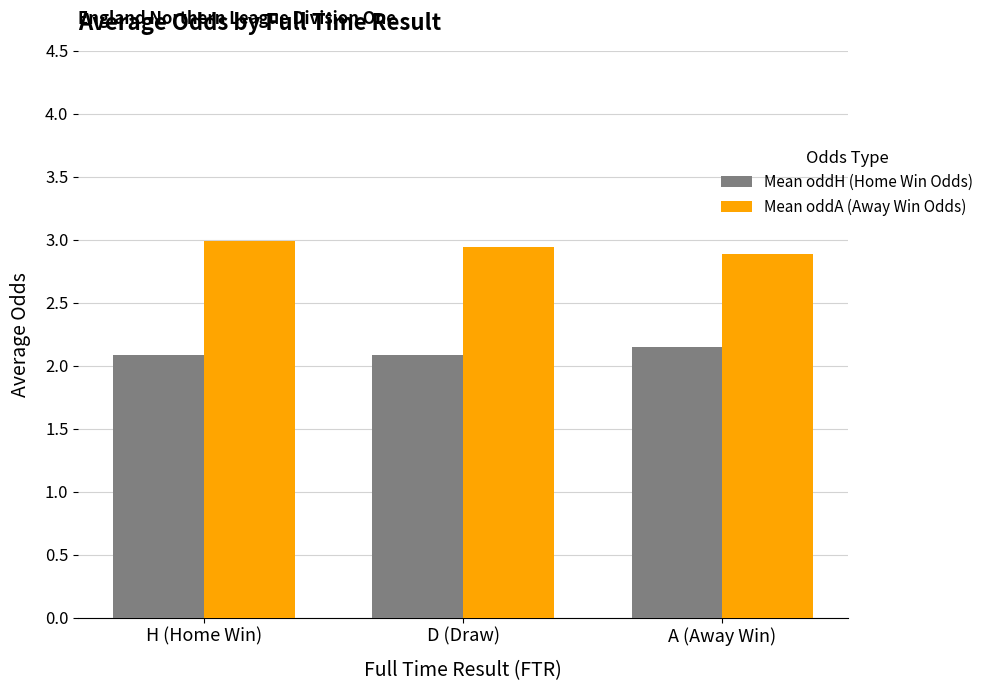

At H (Home Win), list the series in order from largest to smallest.

Mean oddA (Away Win Odds), Mean oddH (Home Win Odds)